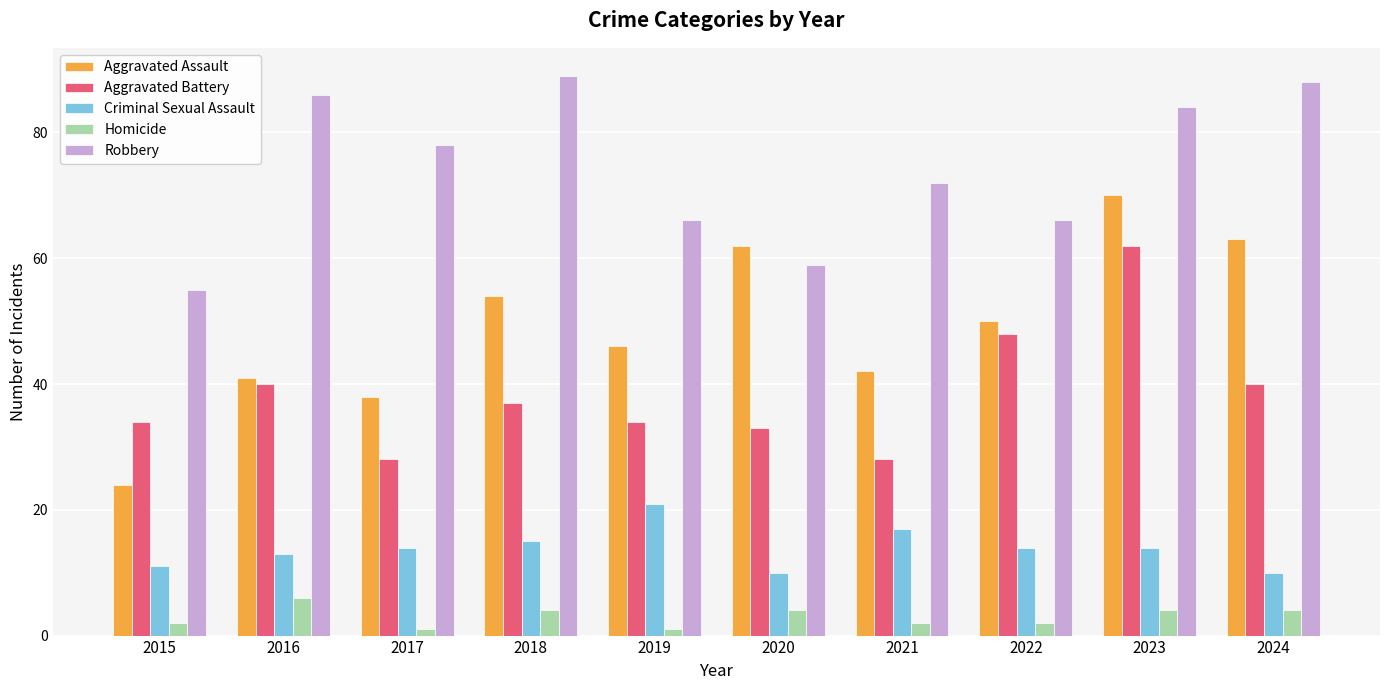

What is the average value of the Robbery series?

74